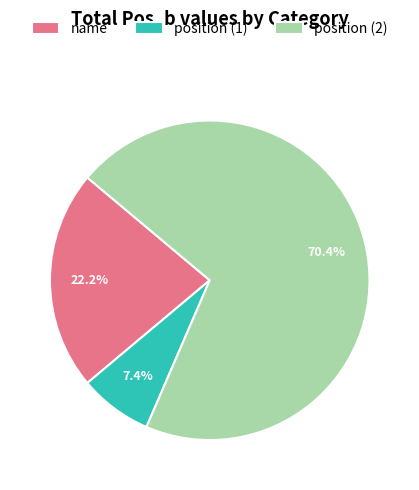

What portion of the pie excludes position (1)?

92.6%